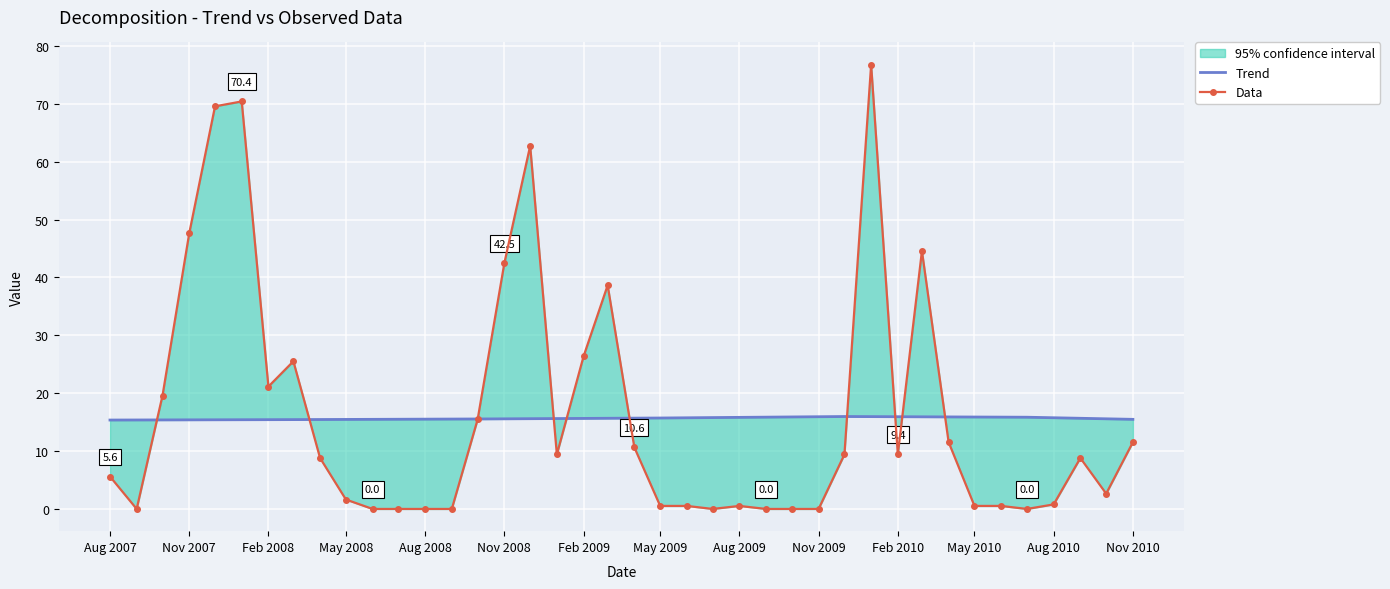

What is the label of the 40th point from the right?

Aug 2007